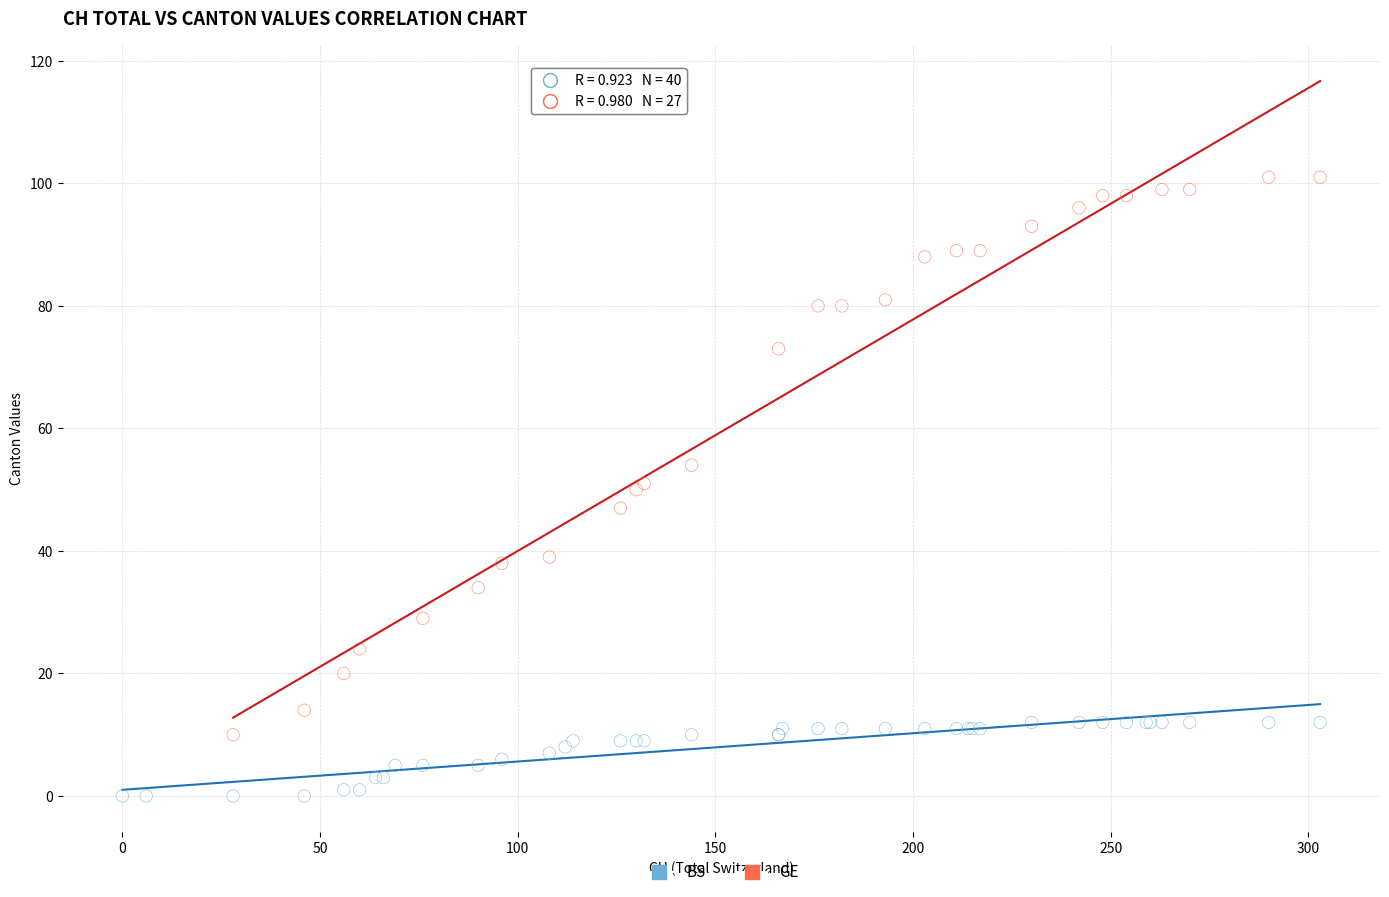

Which series has the largest Y range (max minus min)?

GE